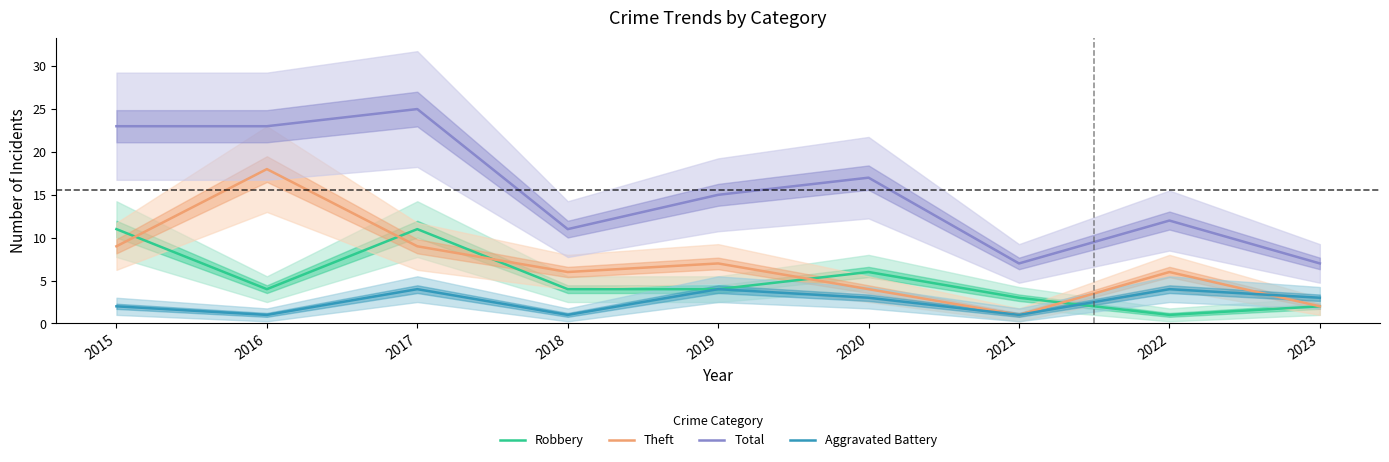

What is the spread (max minus min) of values at 2023?

5